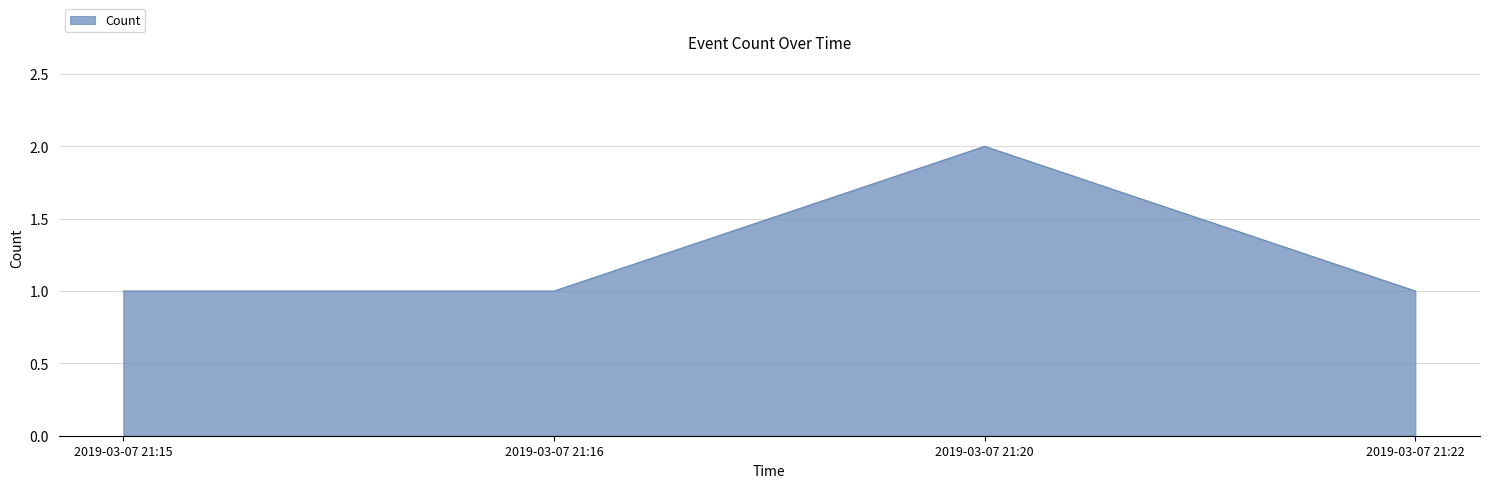

Is it true that the value at 2019-03-07 21:15 is 0?

False